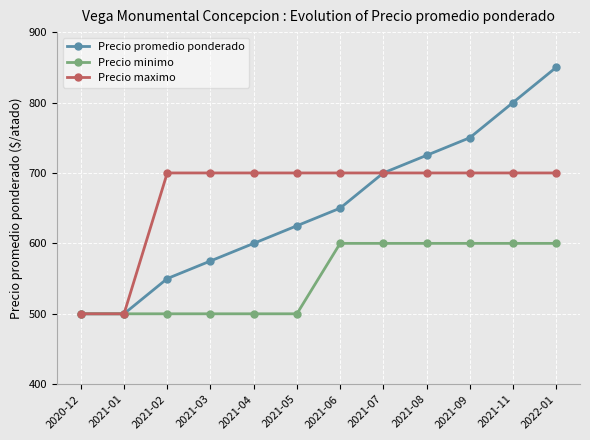

True or false: Precio promedio ponderado has more than 1 points higher than both neighbors.

False